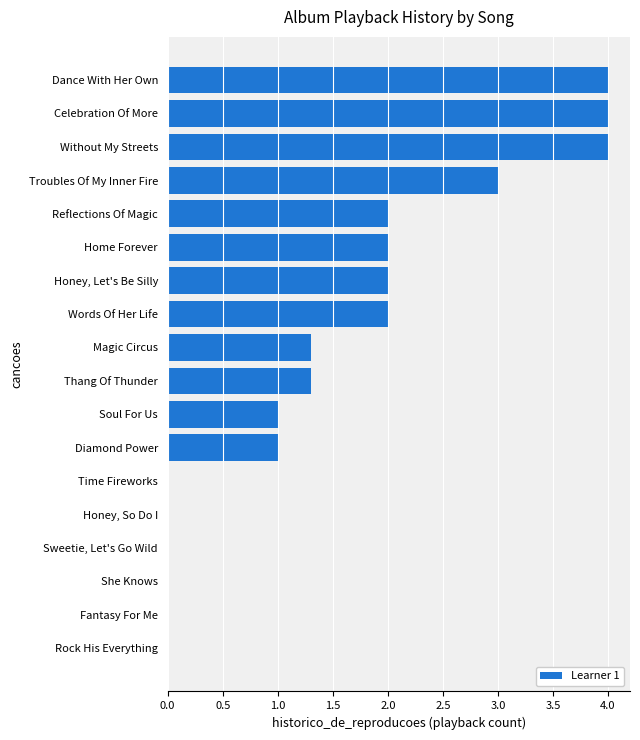

Between Home Forever and Time Fireworks, which is larger?

Home Forever